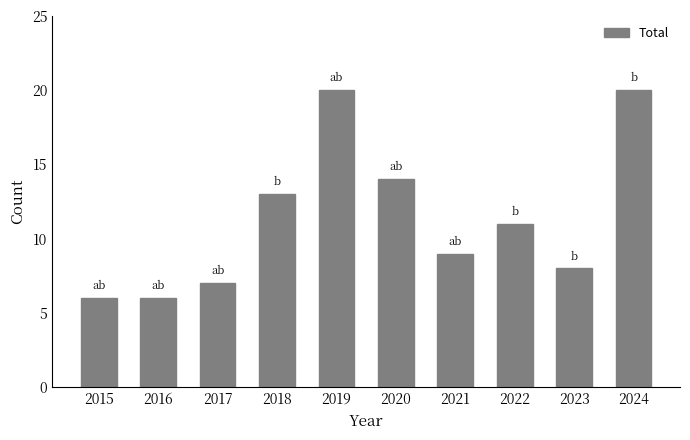

What is the value of the 8th bar from the left?

11